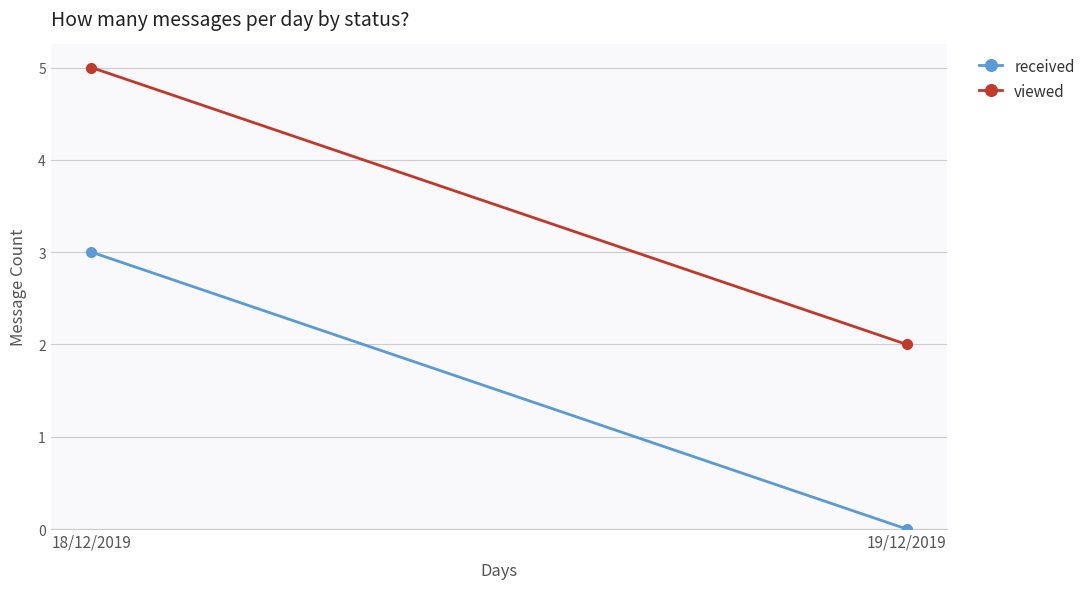

True or false: received has a value of 5 at 18/12/2019.

False